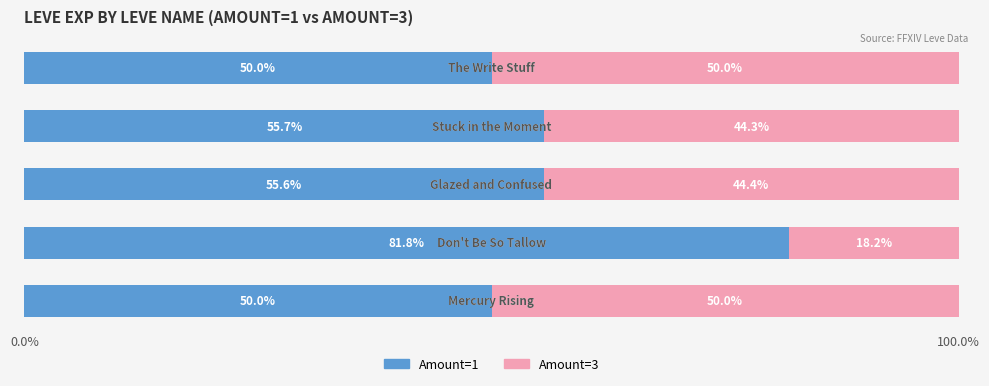

What is the sum of all Amount=1 values?

293.1